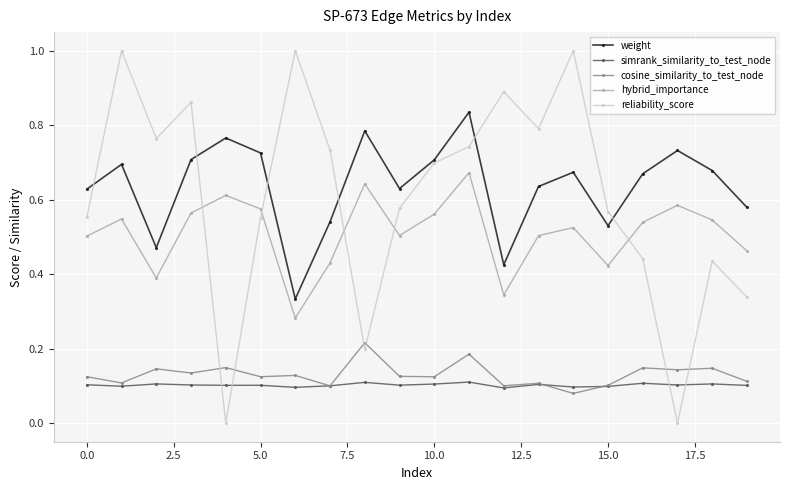

True or false: reliability_score has more than 1 points higher than both neighbors.

True